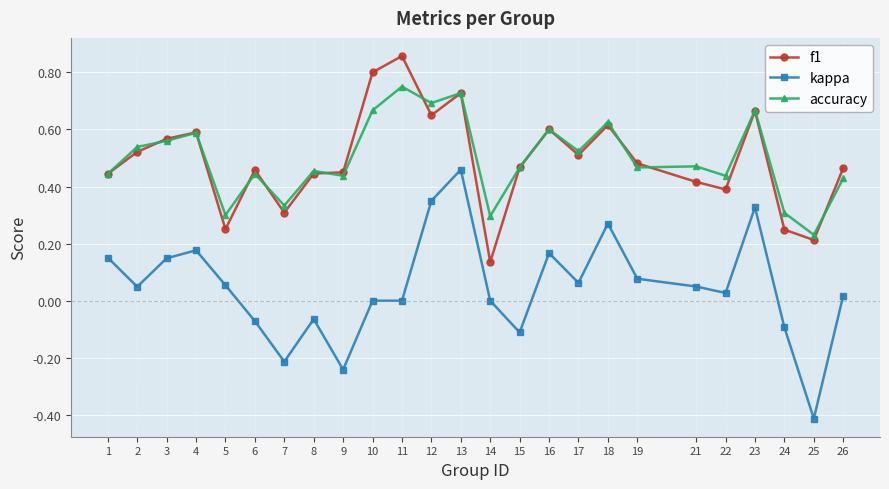

At 12, list the series in order from smallest to largest.

kappa, f1, accuracy